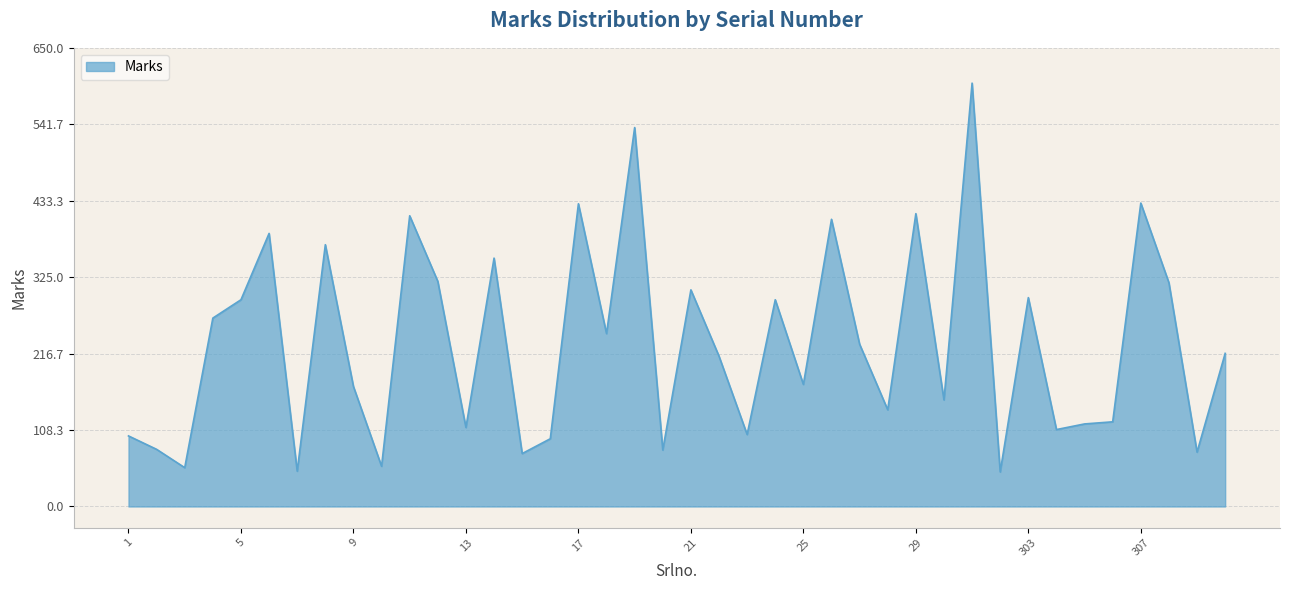

Does the chart display data point markers on the line(s)?

No